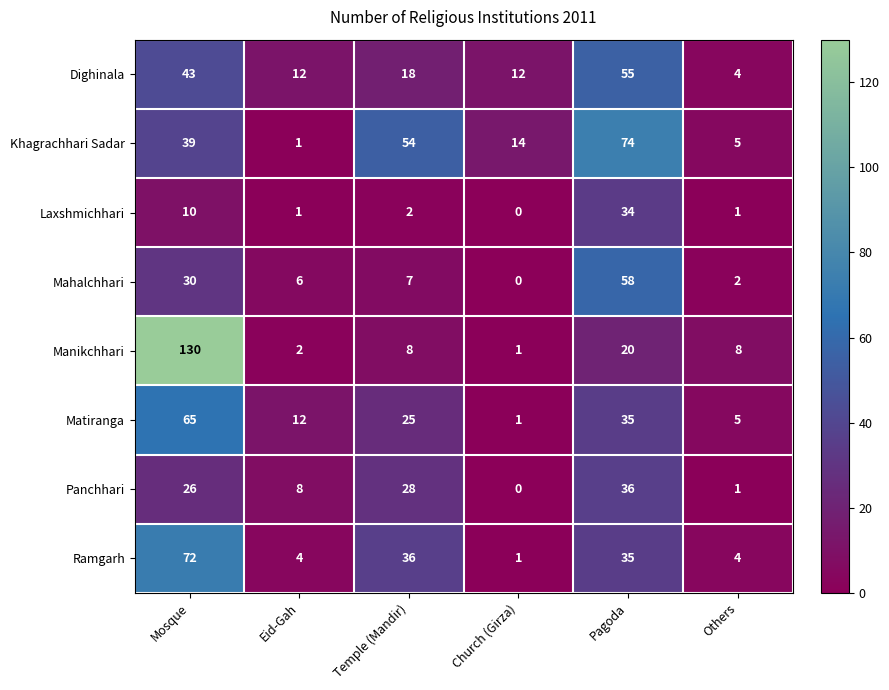

What value does the Dighinala series have at Eid-Gah?

12